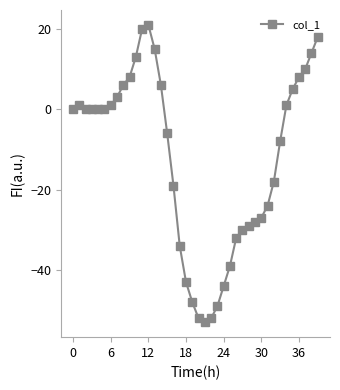

Count the number of data series in this chart.

1